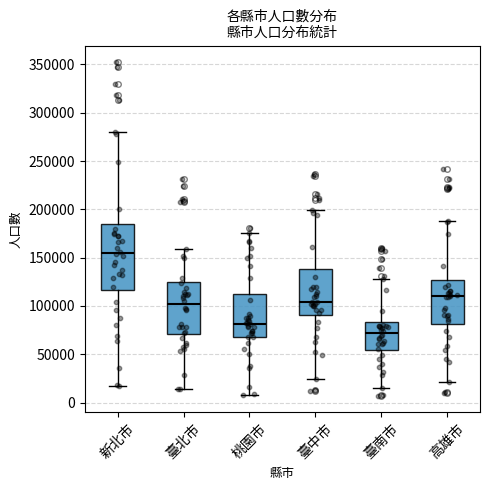

Which box has the highest median line?

新北市